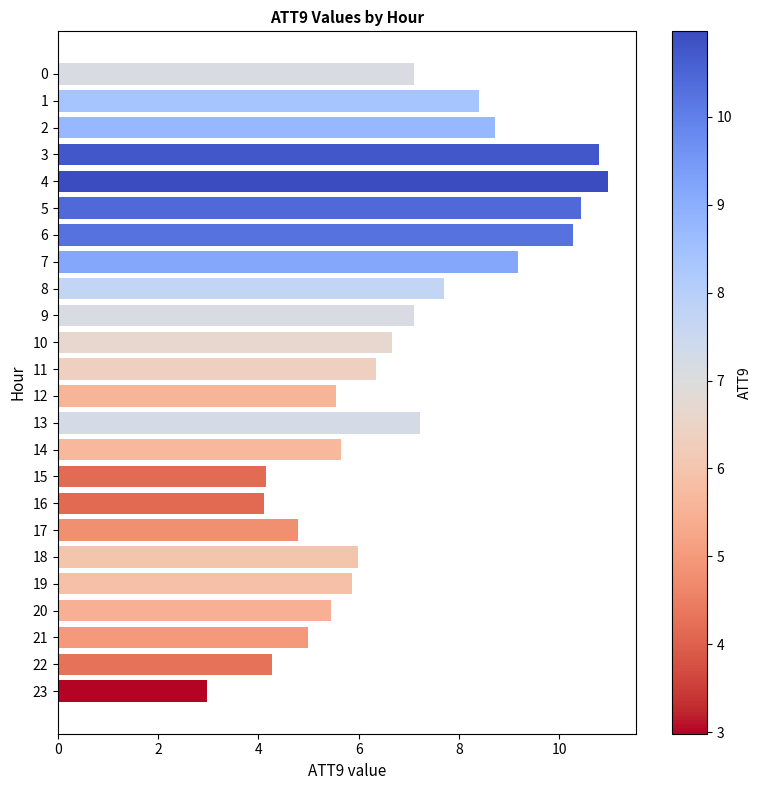

Are the bars horizontal?

Yes